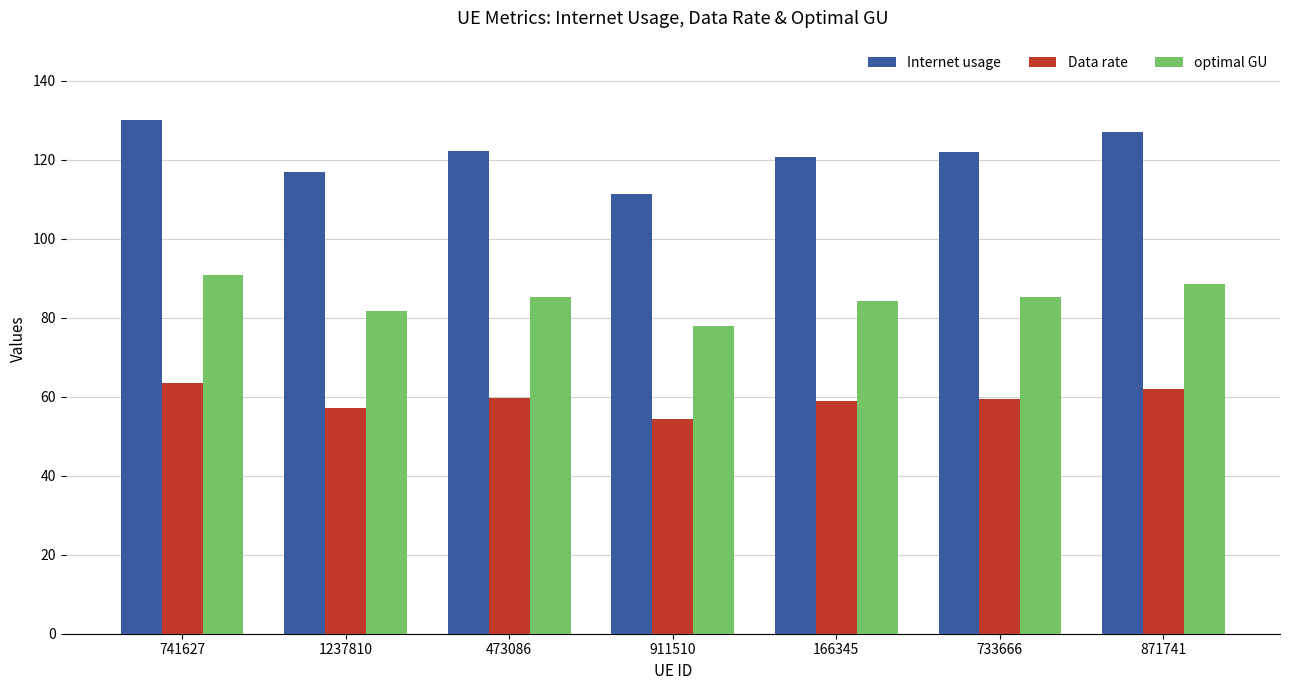

What position from the right is 1237810?

6